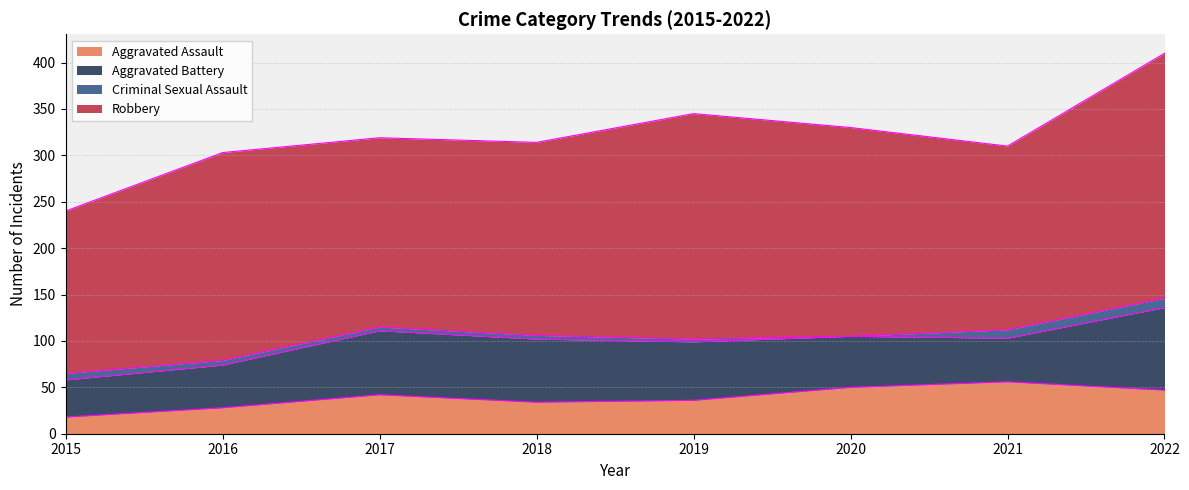

How many interior local valleys does the Aggravated Battery series have?

1